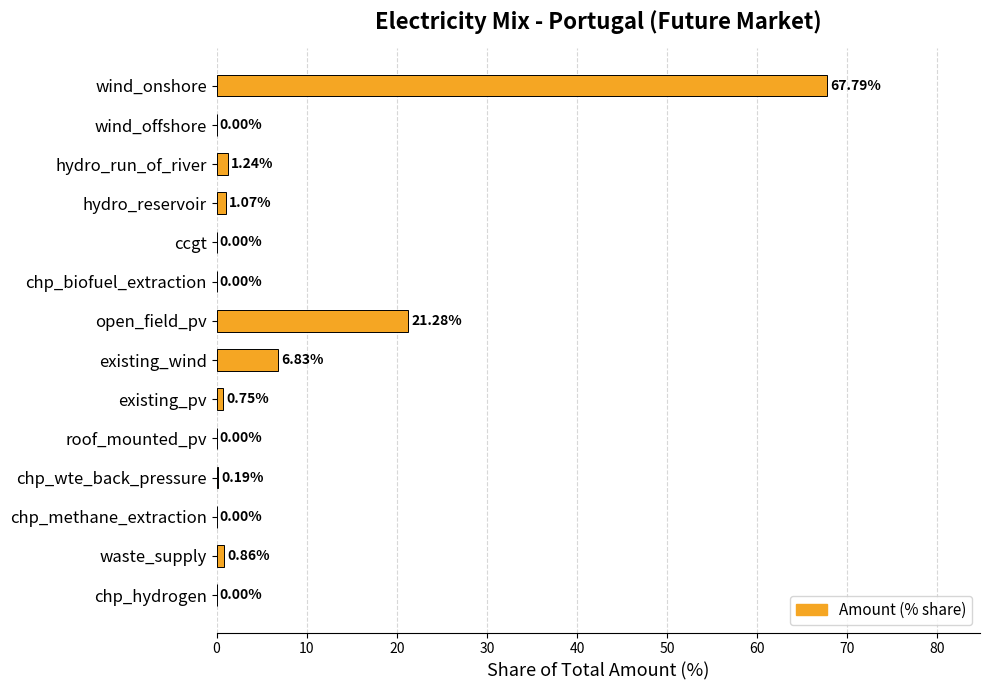

What is the maximum value shown in the chart?

67.8